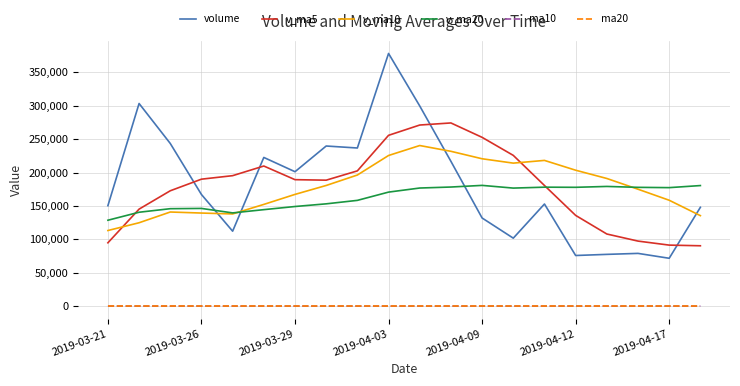

Which series has the widest spread of values?

volume